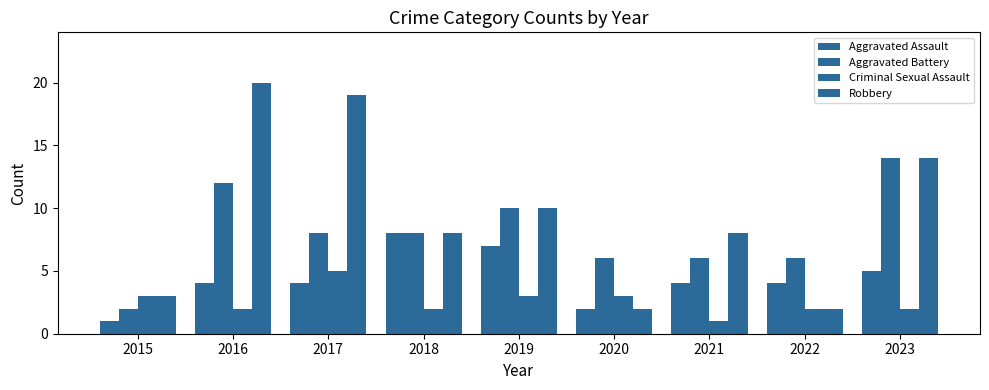

Reading left to right, transcribe all the data shown in this chart.

Aggravated Assault: 2015=1	2016=4	2017=4	2018=8	2019=7	2020=2	2021=4	2022=4	2023=5
Aggravated Battery: 2015=2	2016=12	2017=8	2018=8	2019=10	2020=6	2021=6	2022=6	2023=14
Criminal Sexual Assault: 2015=3	2016=2	2017=5	2018=2	2019=3	2020=3	2021=1	2022=2	2023=2
Robbery: 2015=3	2016=20	2017=19	2018=8	2019=10	2020=2	2021=8	2022=2	2023=14